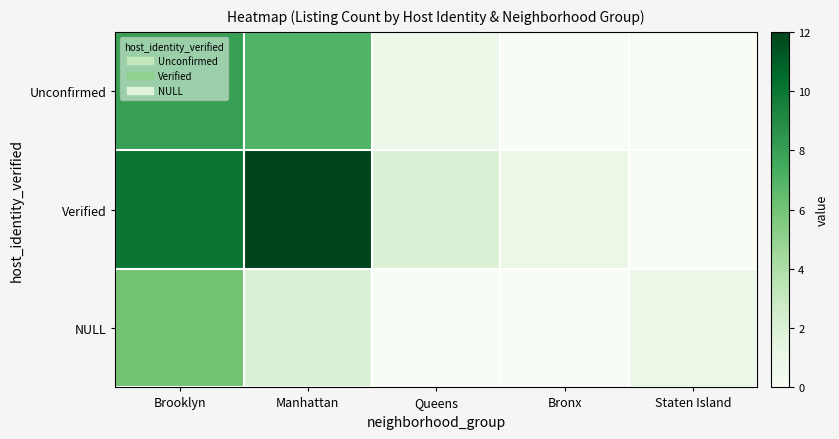

List the series in order of their overall mean, lowest first.

NULL, Unconfirmed, Verified